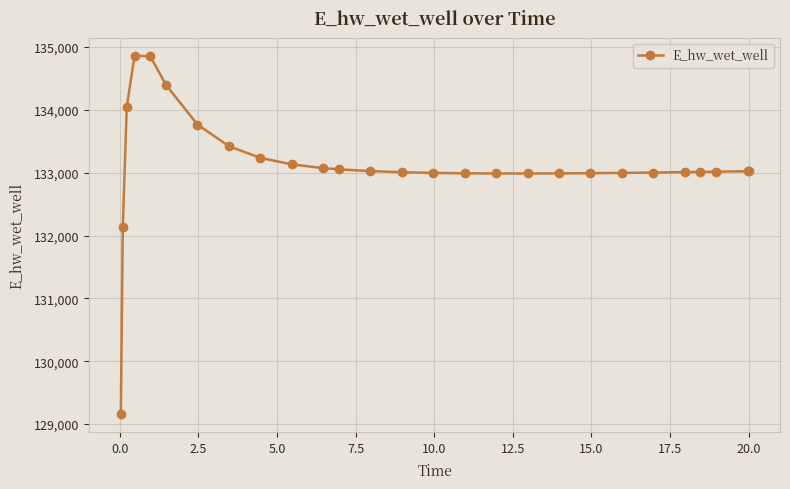

What is the value of the 13th point from the left?

133027.0